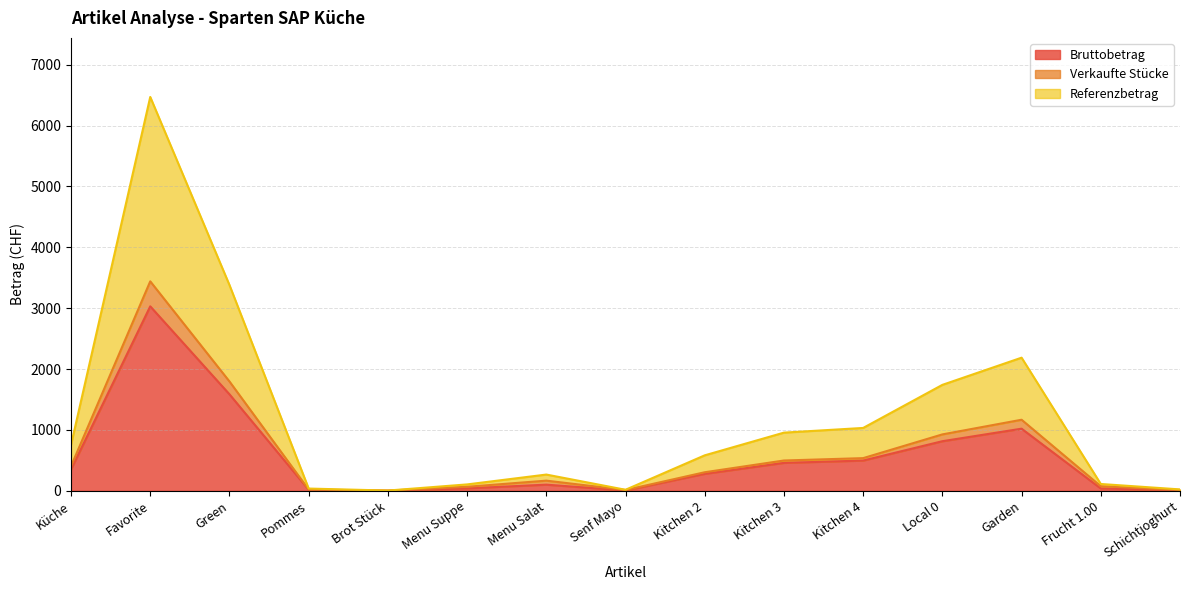

How many lines are shown in the chart?

3